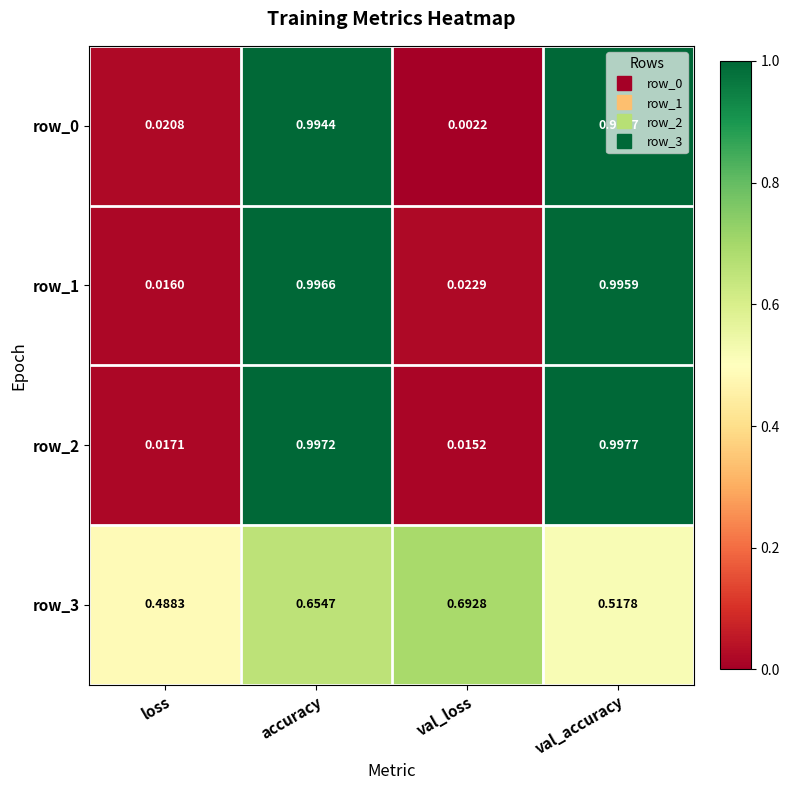

What is the sum of the row_3 values at val_loss and accuracy?

1.3